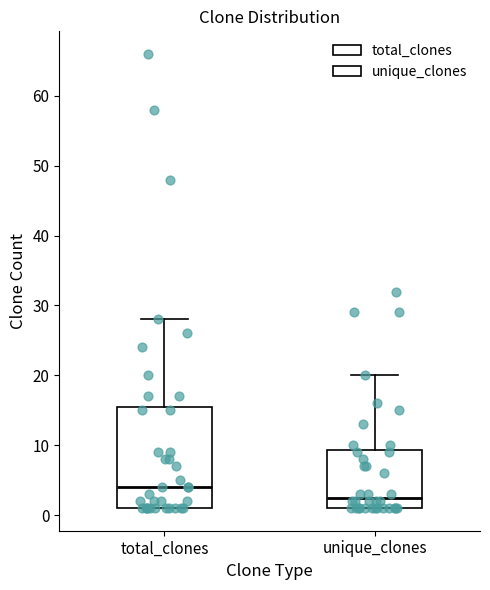

Where does the median line of the box for total_clones sit on the y-axis? The values are not printed on the chart, so give them approximately, as read against the axis.

4